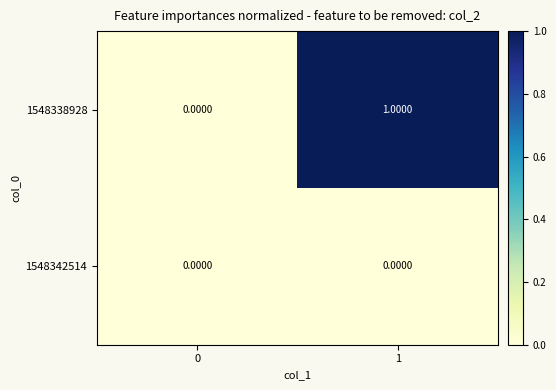

What is the maximum value shown in the chart?

1